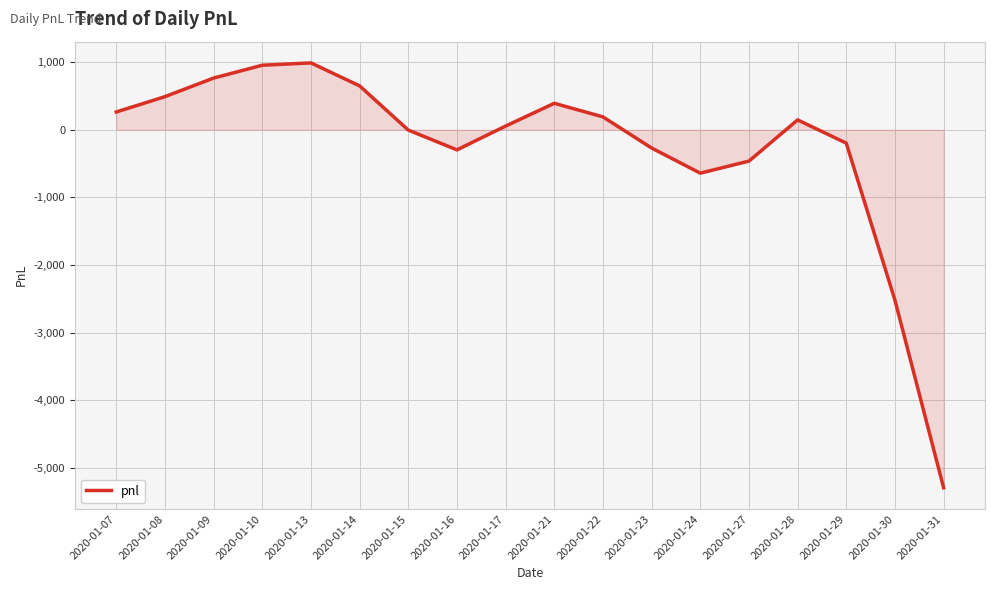

What is the difference between the values at 2020-01-08 and 2020-01-07?

226.6